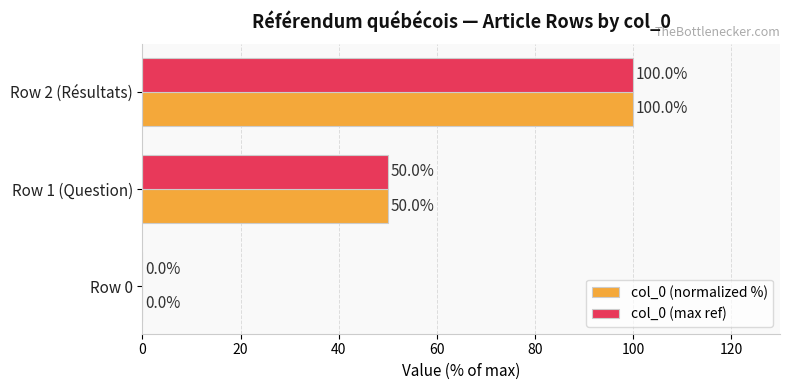

At which label is col_0 (max ref) closest to 50?

Row 1 (Question)